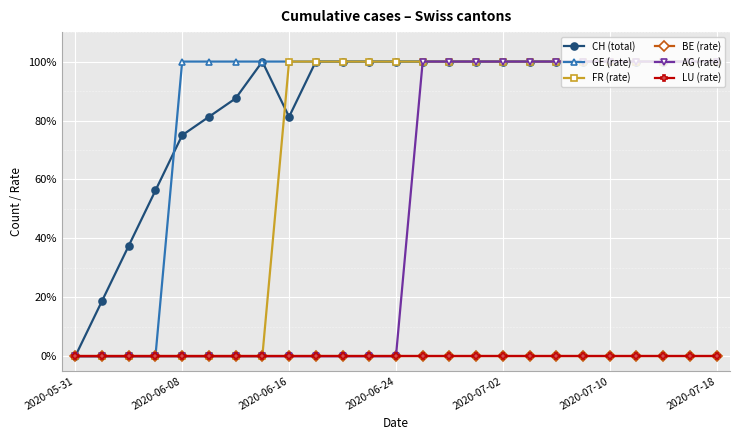

Where is AG (rate) nearest to the value 50?

2020-05-31